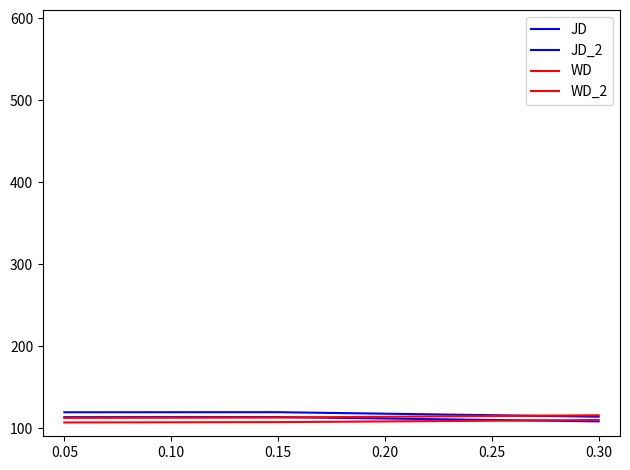

Is this an area chart (filled region under the line)?

No